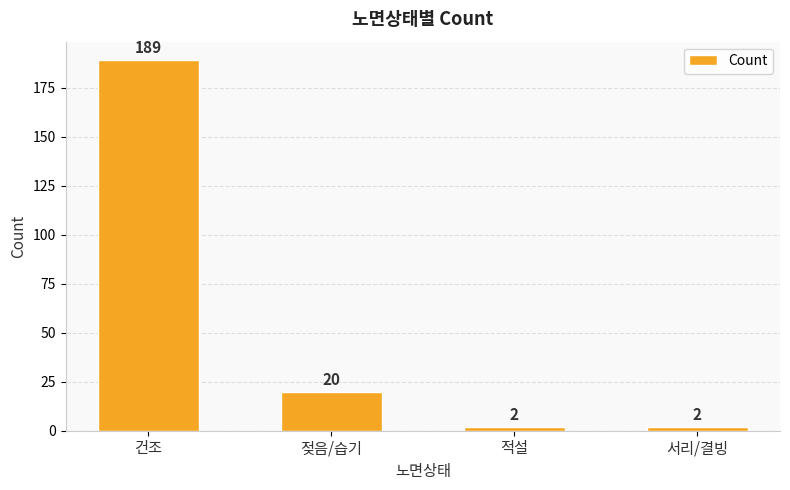

Which has a higher value, 젖음/습기 or 서리/결빙?

젖음/습기